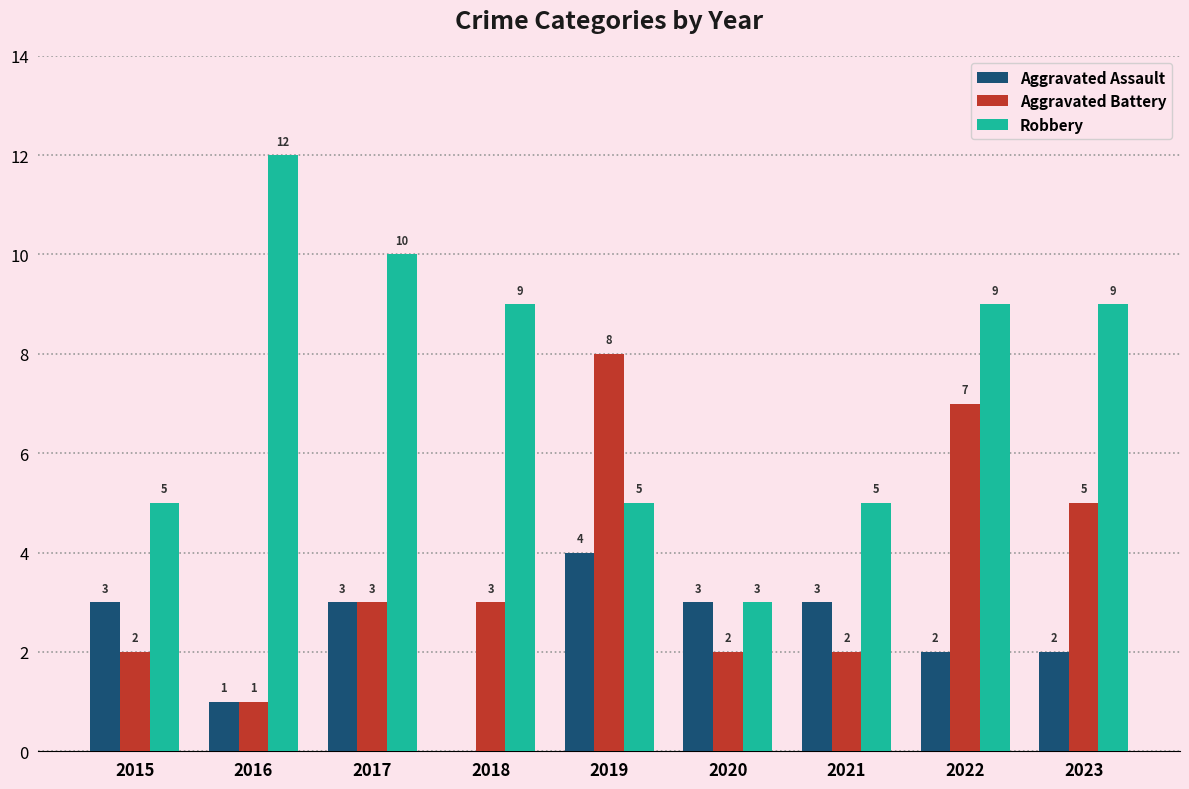

Between 2021 and 2022, which series saw the biggest shift?

Aggravated Battery